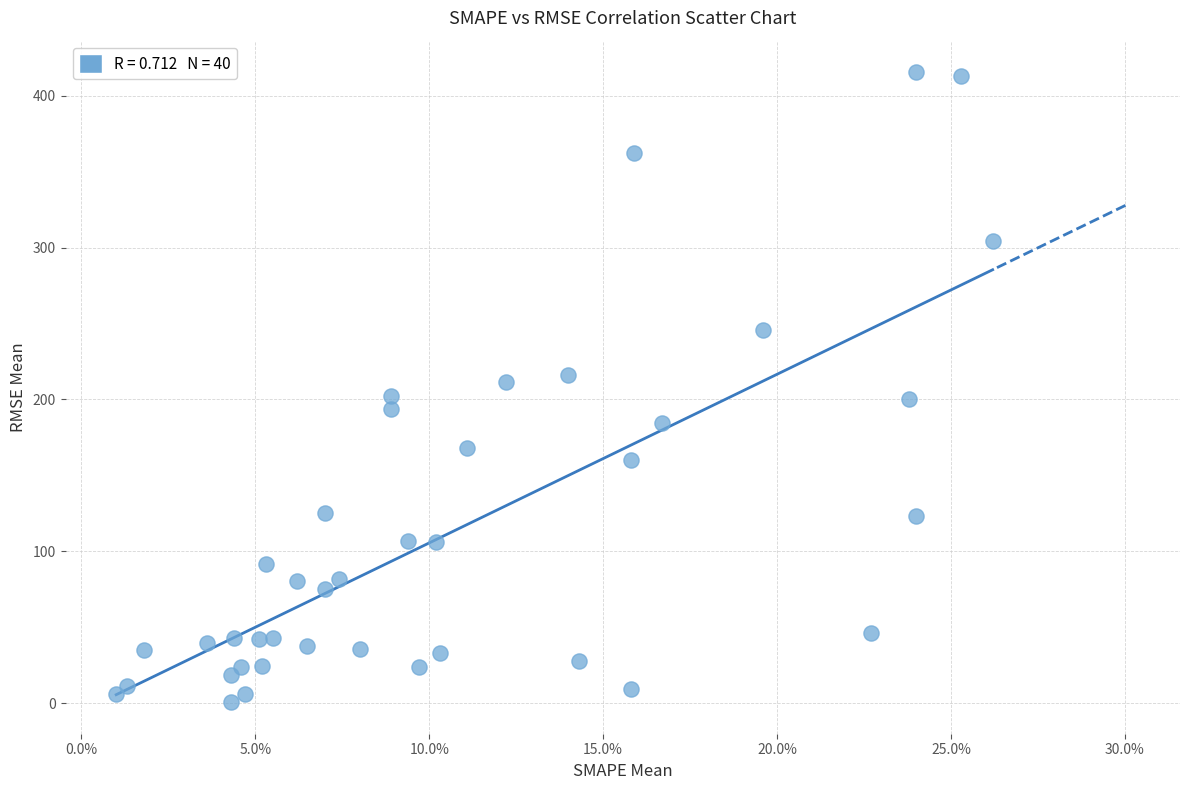

What is the range of Y values (max minus min)?

414.7